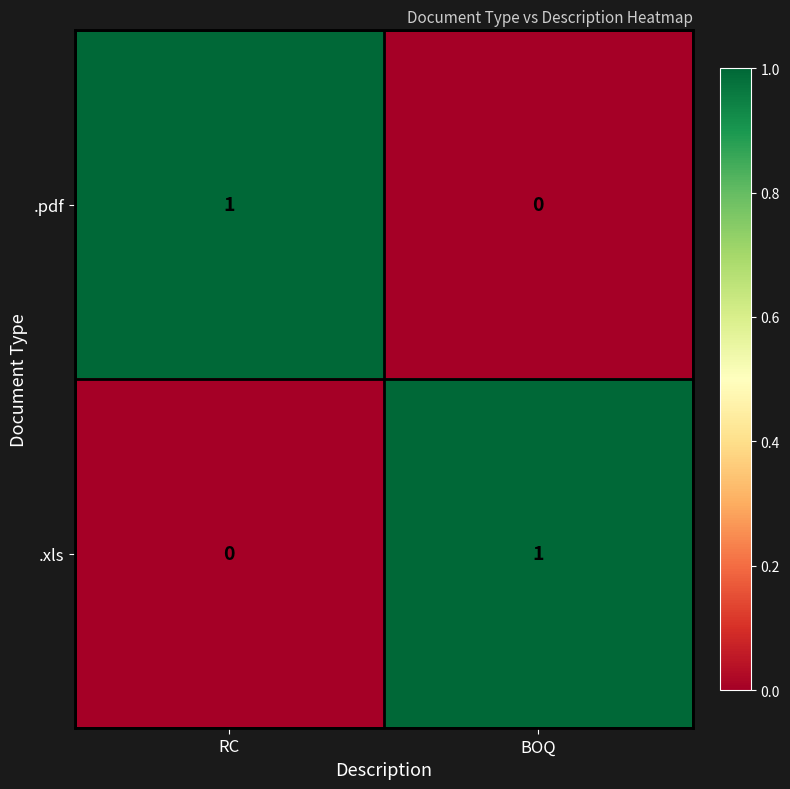

Is the value of .xls at BOQ greater than the value of .pdf at BOQ?

Yes